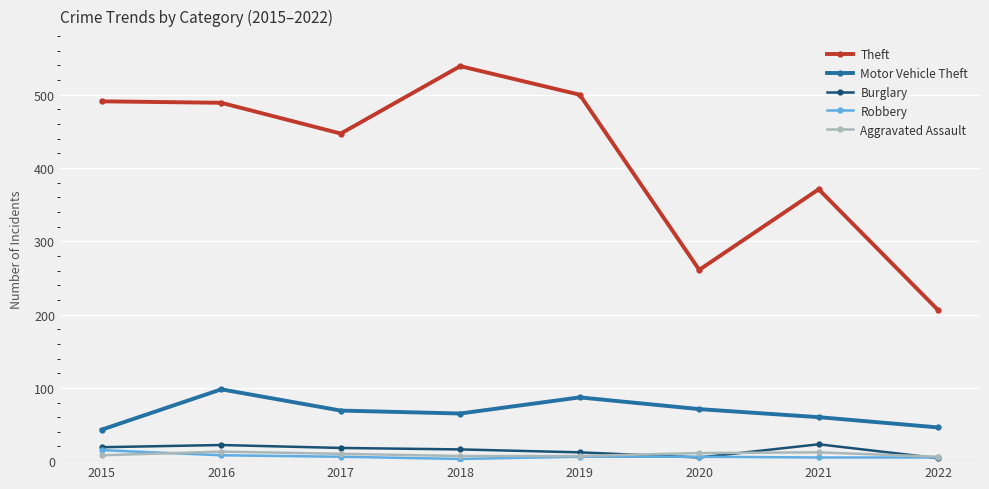

Between 2018 and 2021, which series saw the biggest shift?

Theft